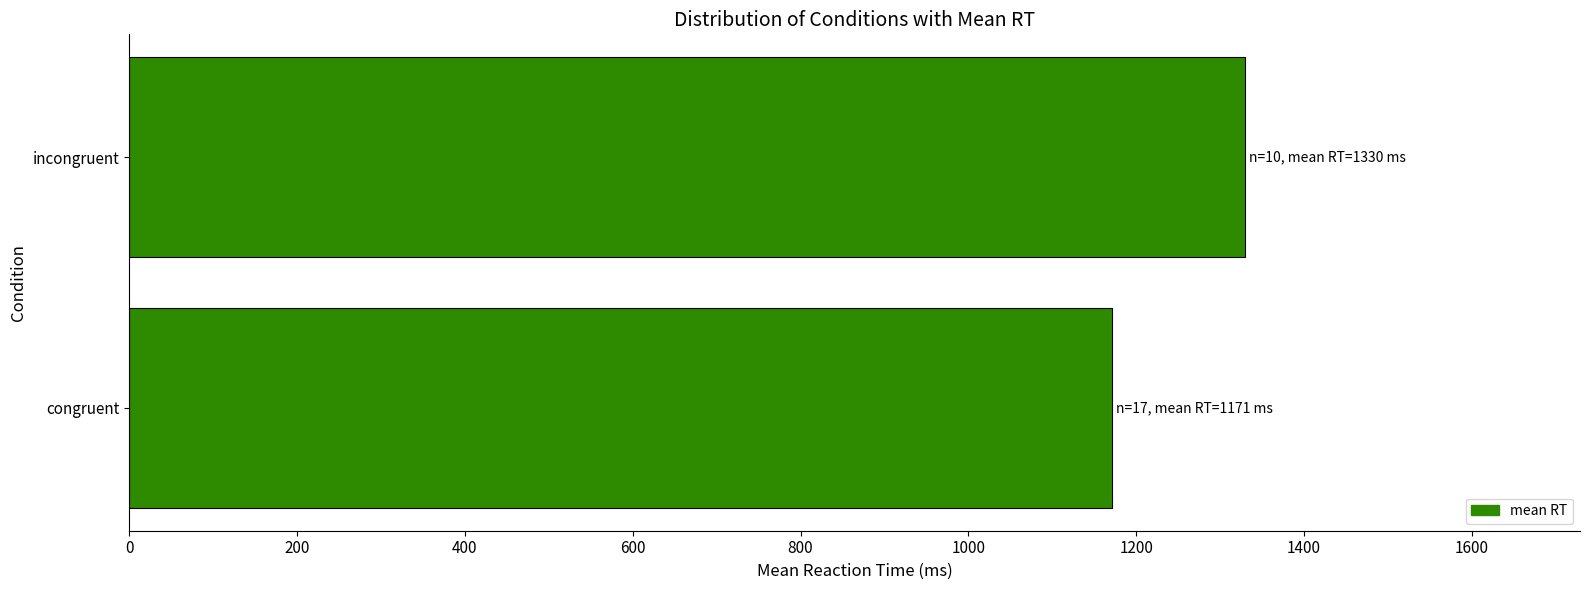

How many values exceed 1329?

1